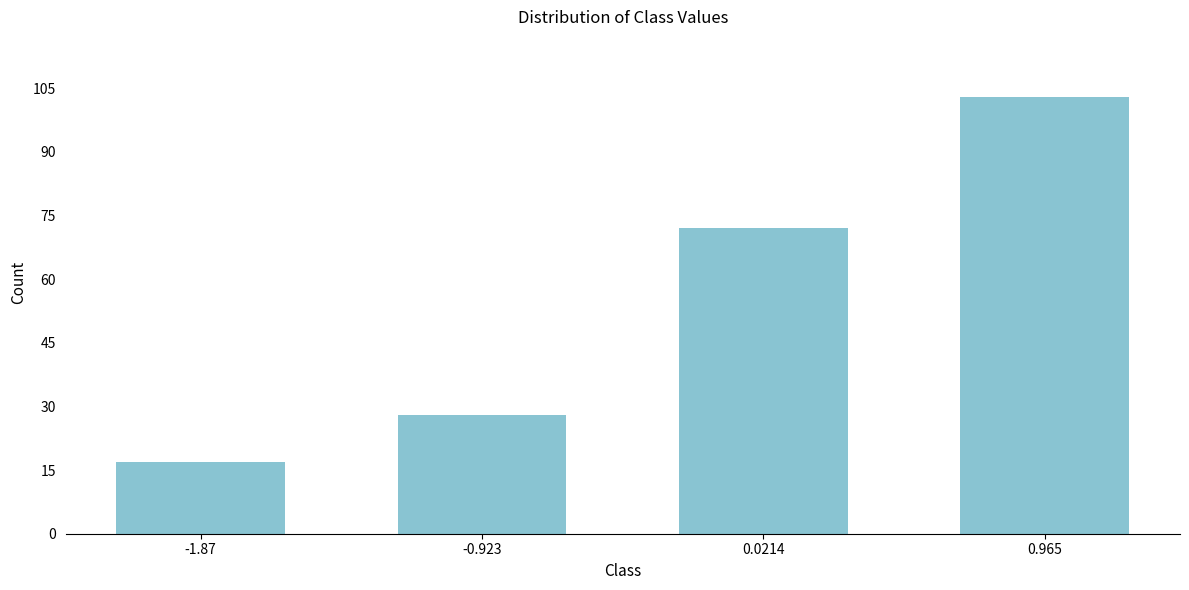

Reading left to right, list all the values displayed in this chart.

-1.87=17	-0.923=28	0.0214=72	0.965=103